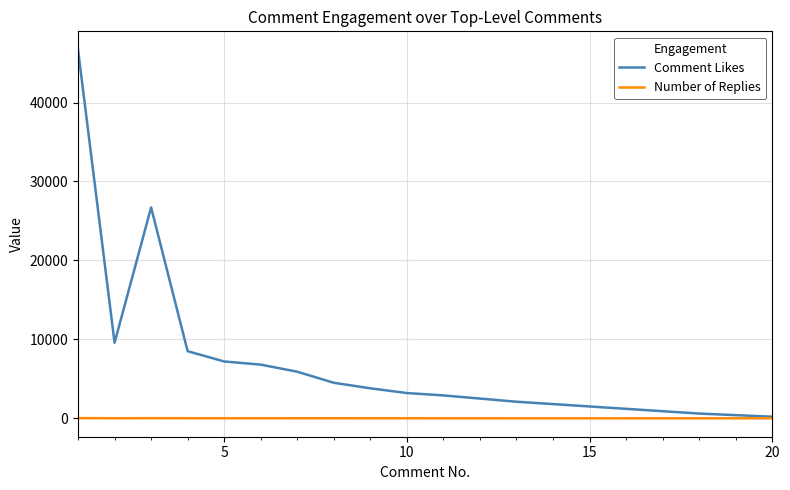

How many values in the Number of Replies series are below 5?

10